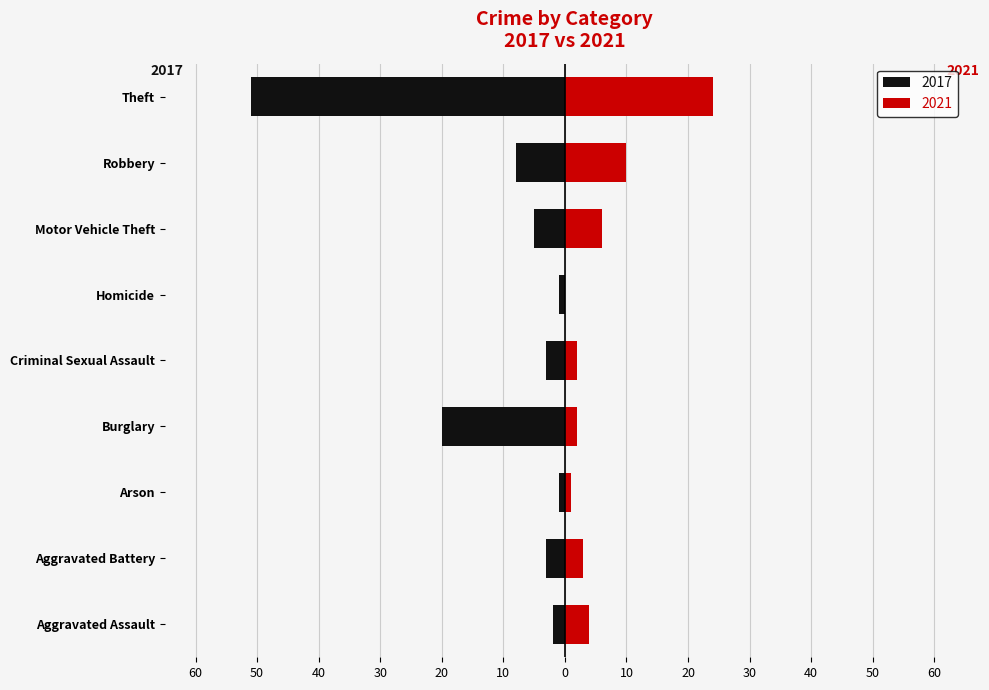

What are all the series names shown in the legend?

2017, 2021